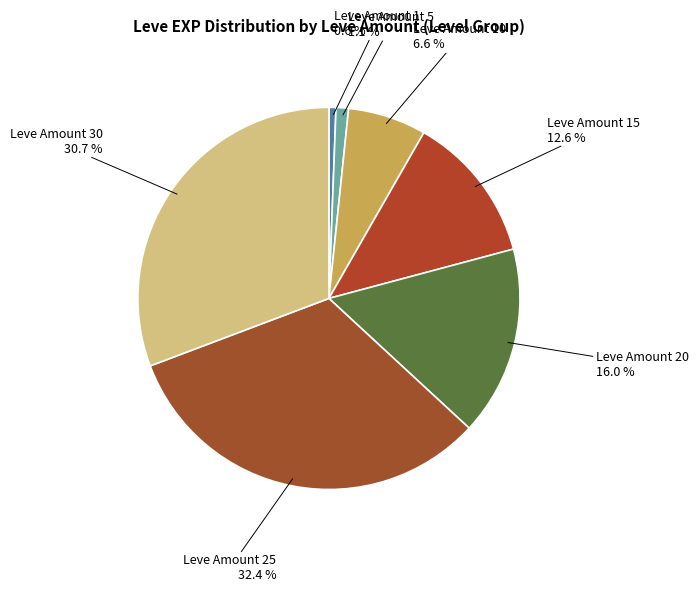

Does Leve Amount 20 account for over 50% of the chart?

No